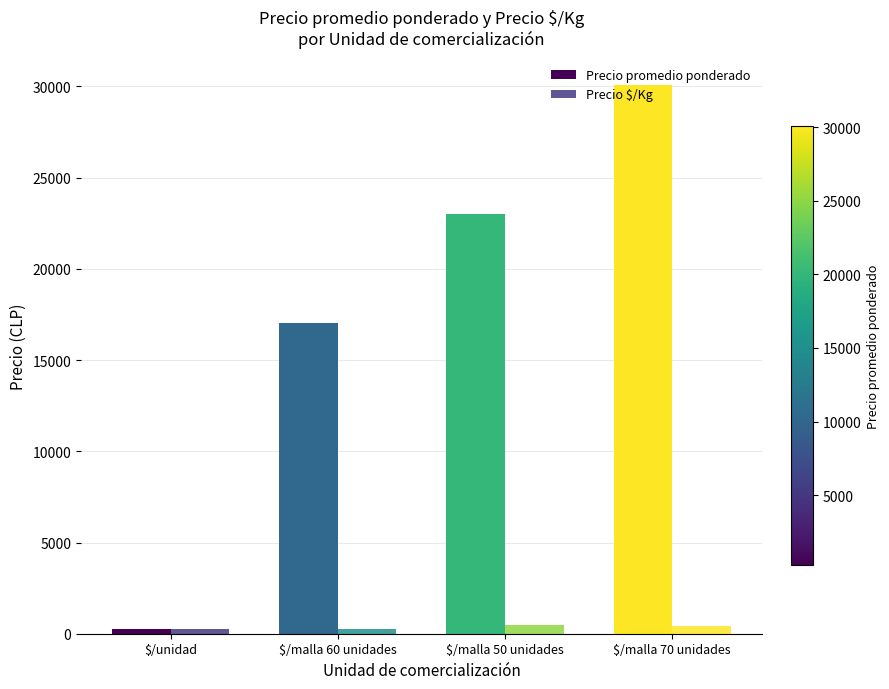

How many data points does each series have?

4